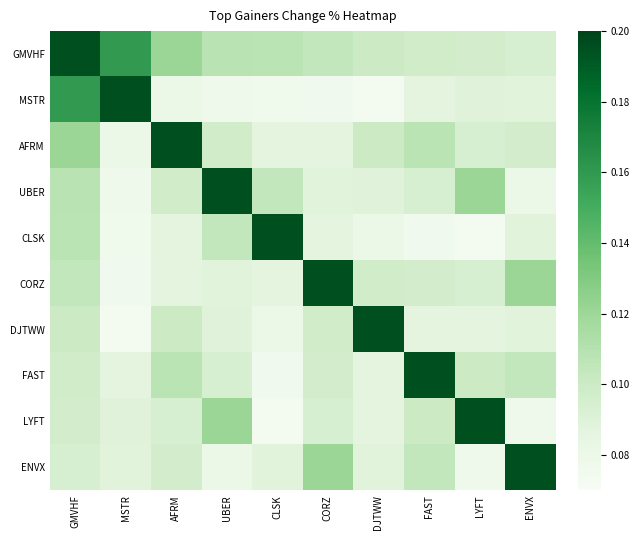

Rank the series by their maximum value, from lowest to highest.

GMVHF, MSTR, AFRM, UBER, CLSK, CORZ, DJTWW, FAST, LYFT, ENVX